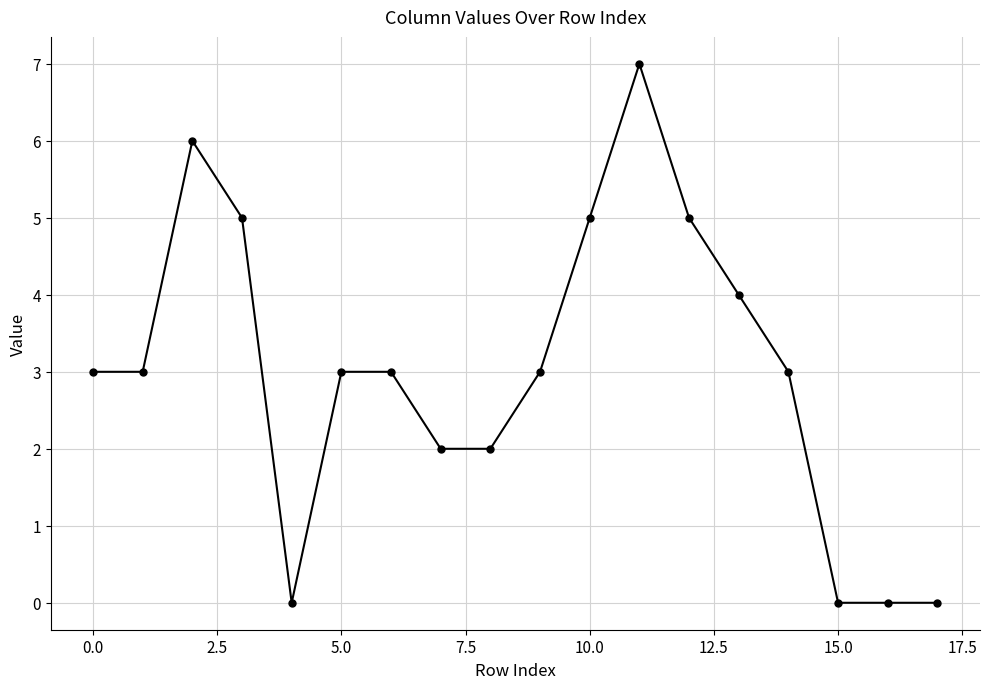

How many data points does each series have?

18